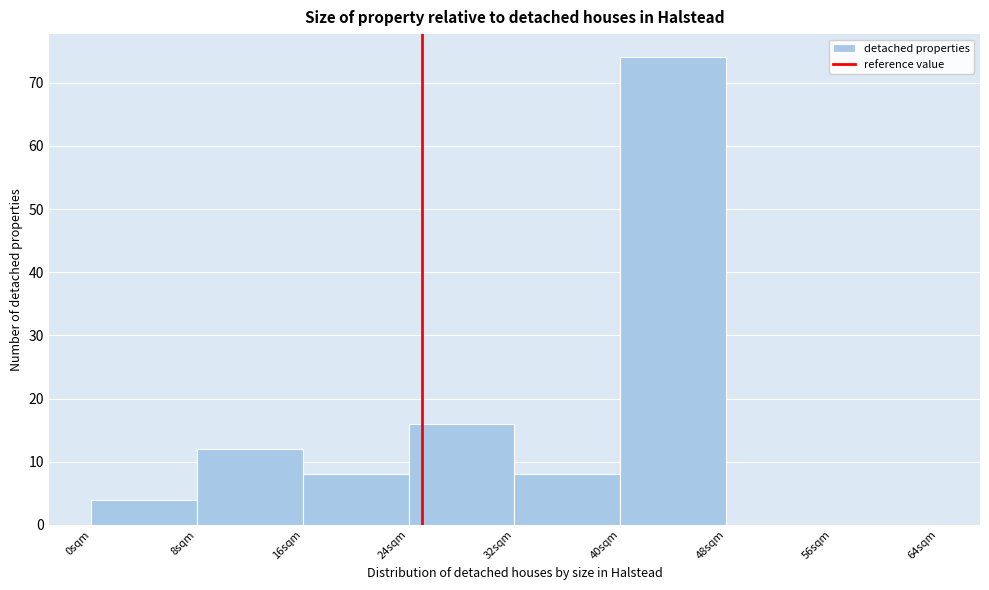

Reading left to right, transcribe this chart: for each bar, give the range it covers on the x-axis and its height. The values are not printed on the chart, so give them approximately, as read against the axis.

0 to 8: 4
8 to 16: 12
16 to 24: 8
24 to 32: 16
32 to 40: 8
40 to 48: 74
48 to 56: 0
56 to 64: 0